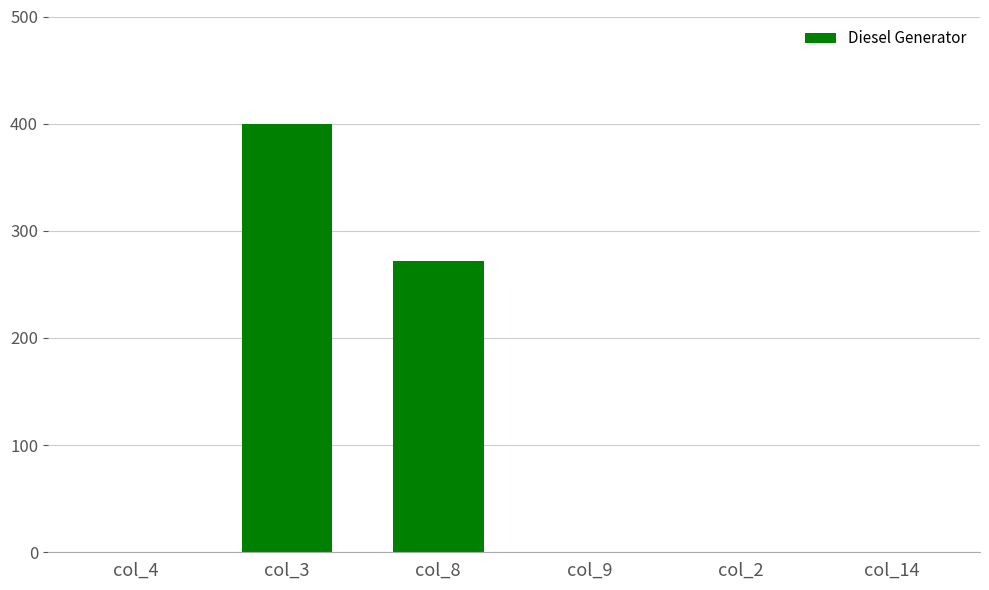

Where is the data nearest to the value 200?

col_8